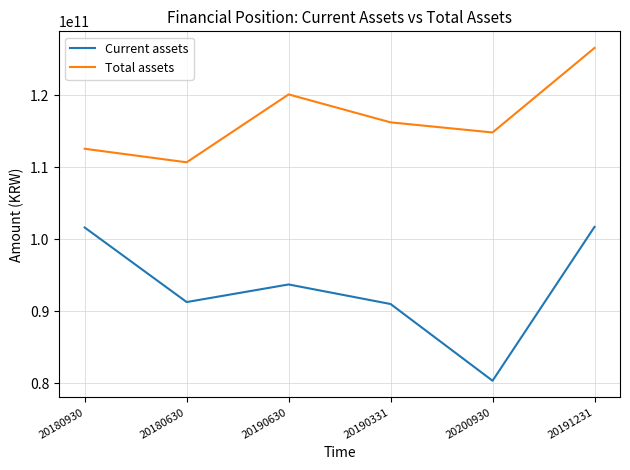

Does the chart have visible grid lines?

Yes